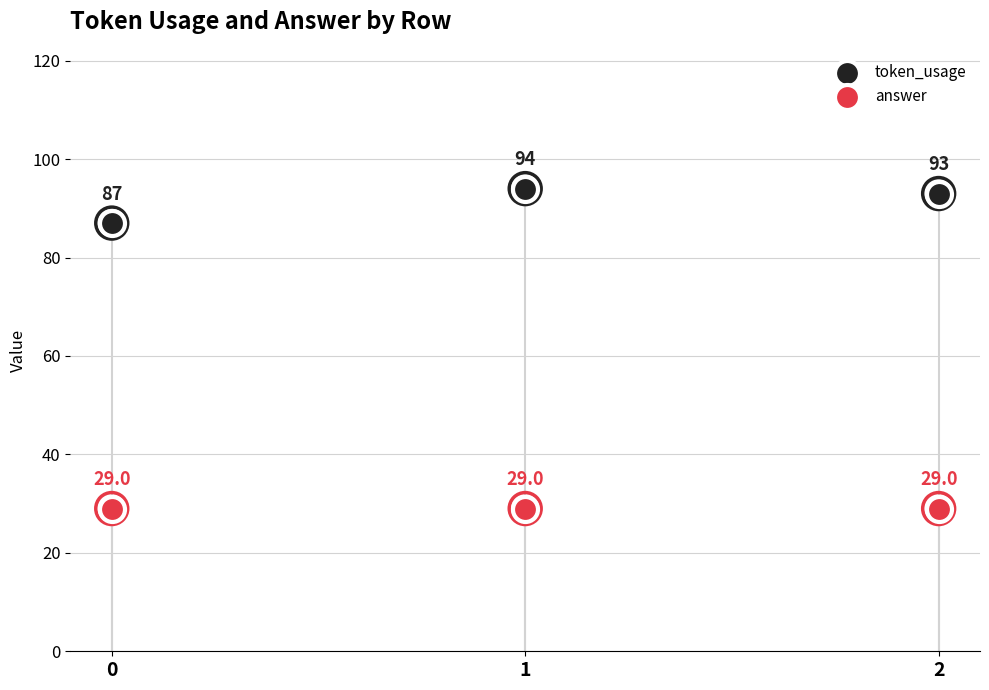

Is the value of token_usage at 2 greater than the value of answer at 0?

Yes